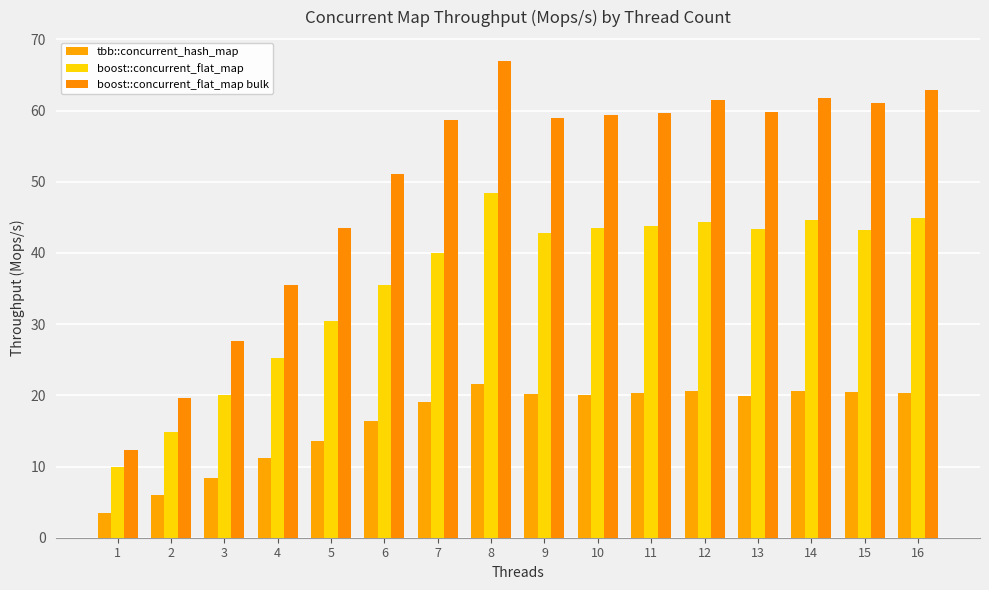

How many groups of bars are there?

16